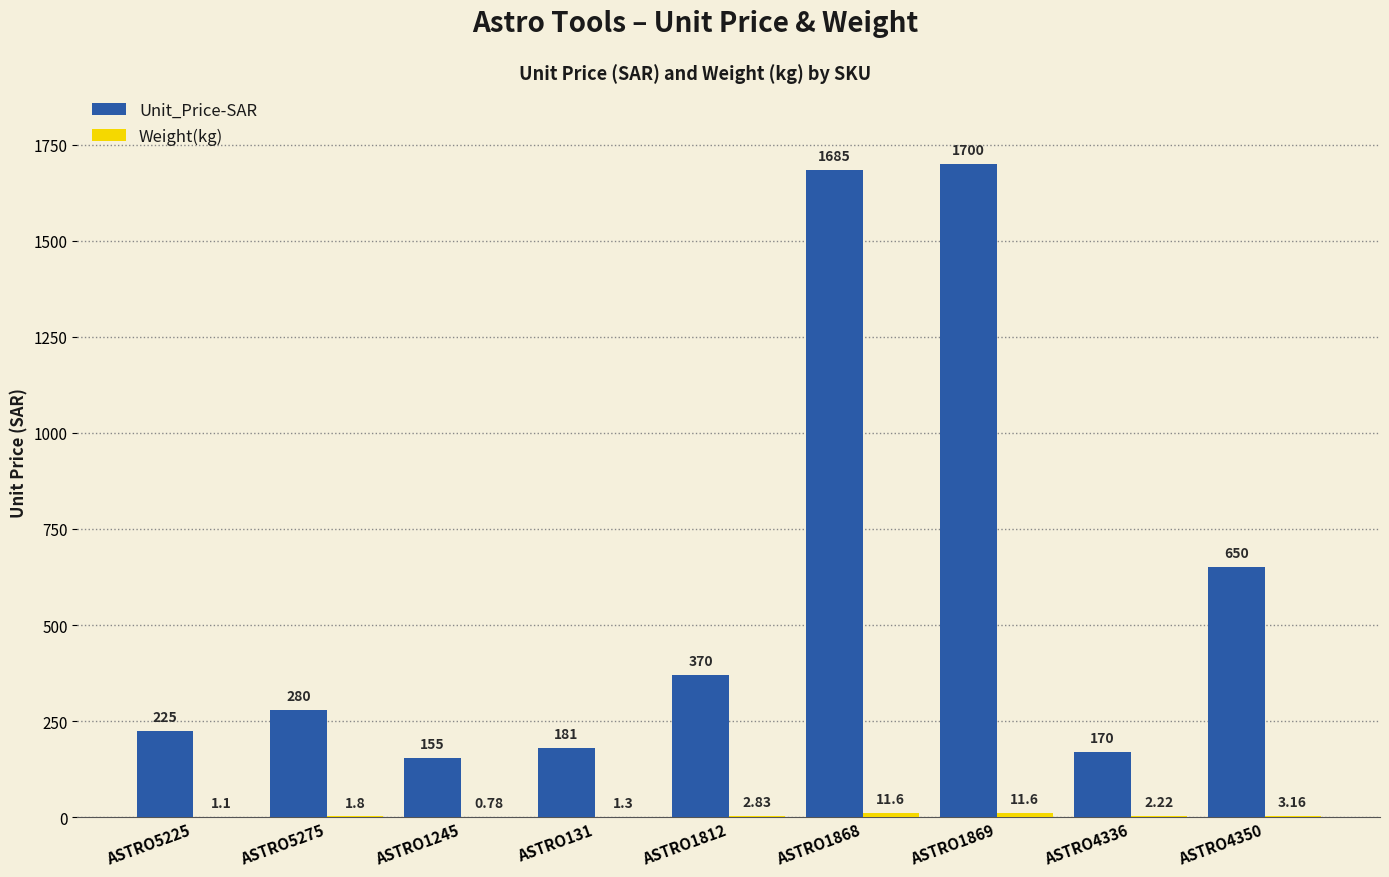

Count the number of data series in this chart.

2